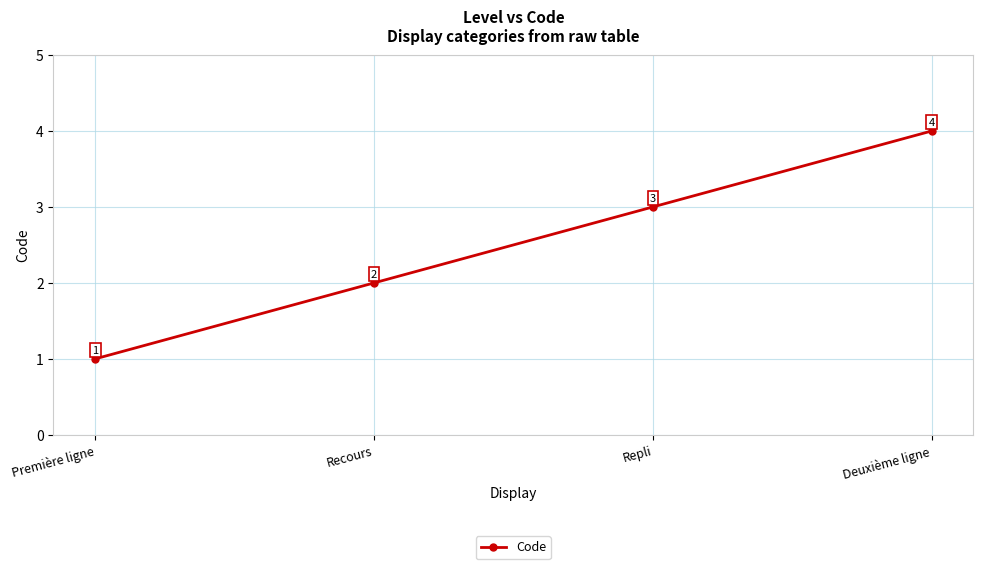

Reading left to right, extract all data points from this chart.

Première ligne=1	Recours=2	Repli=3	Deuxième ligne=4